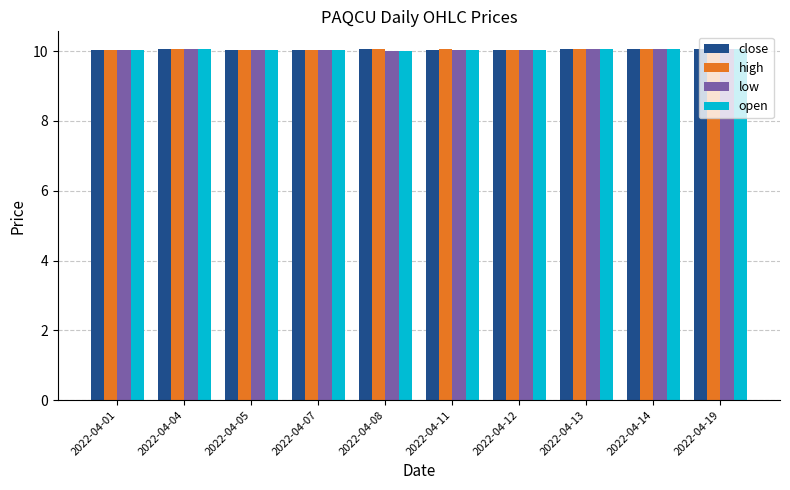

Is it true that high equals 10.1 at 2022-04-08?

True